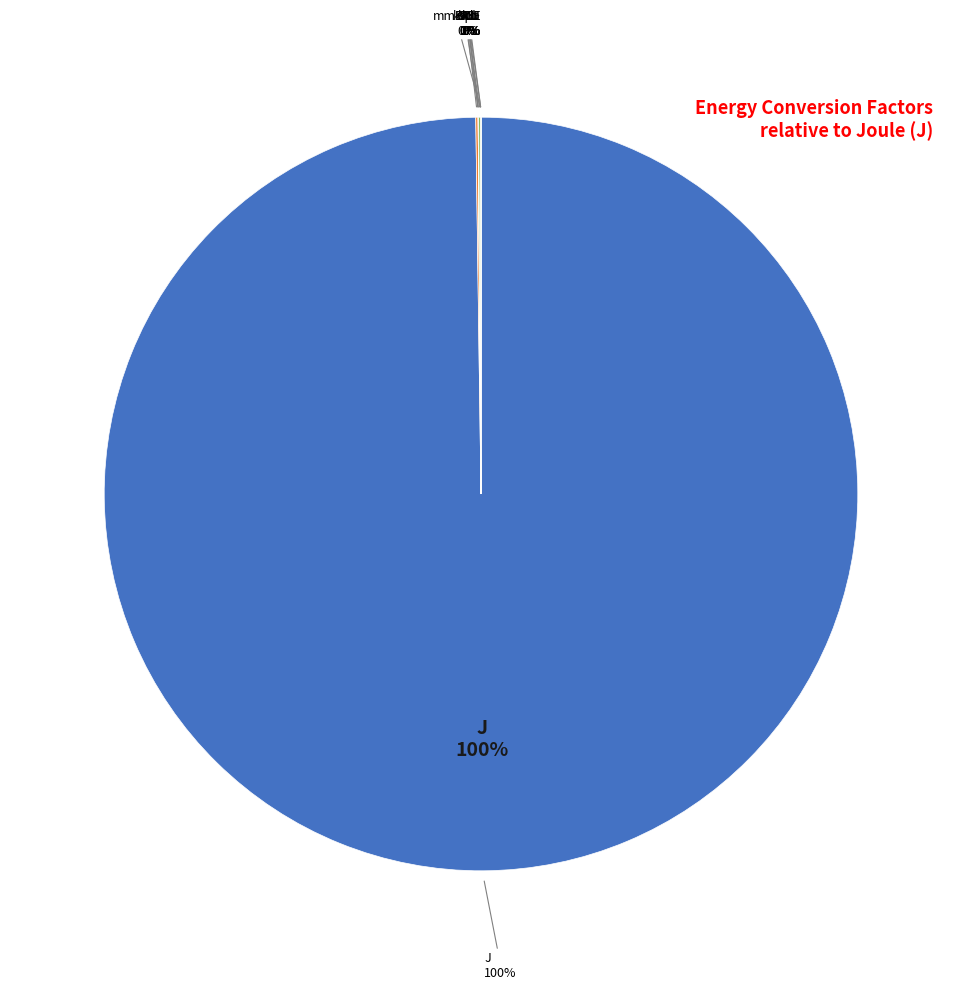

To the nearest percent, what is the average slice percentage?

11%